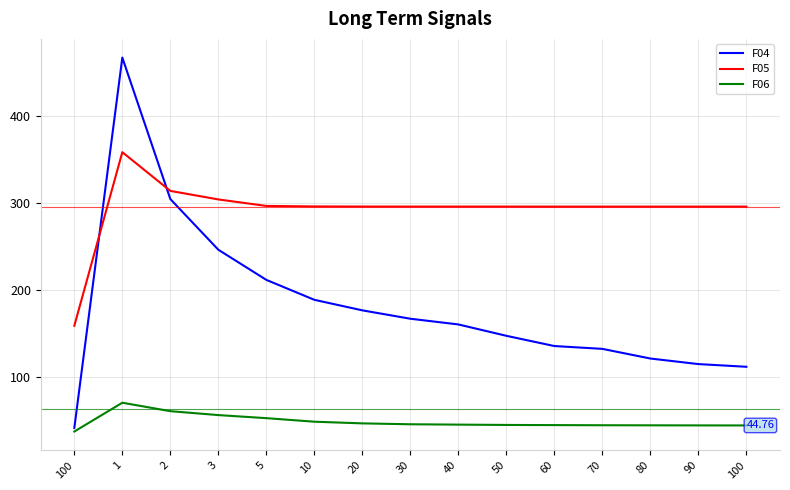

Reading left to right, list all the values displayed in this chart.

F04: 41.9	467.7	305.0	246.7	212.1	189.2	177.1	167.4	160.9	147.8	136.0	132.8	121.7	115.3	112.2
F05: 159.4	358.9	314.4	304.6	297.1	296.5	296.4	296.4	296.4	296.4	296.4	296.4	296.4	296.4	296.3
F06: 37.8	70.9	61.2	56.7	53.1	49.1	47.1	46.1	45.7	45.3	45.1	45.0	44.9	44.8	44.8